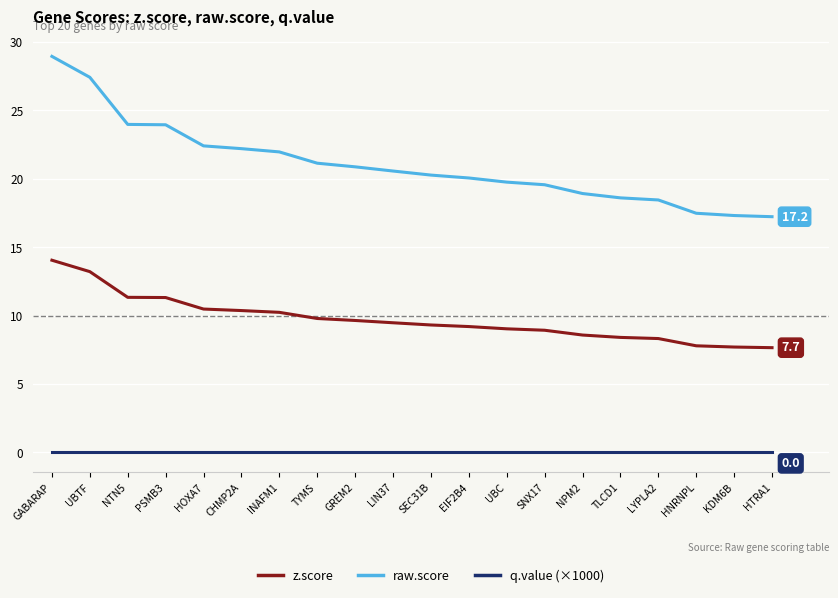

What position from the left is TLCD1?

16